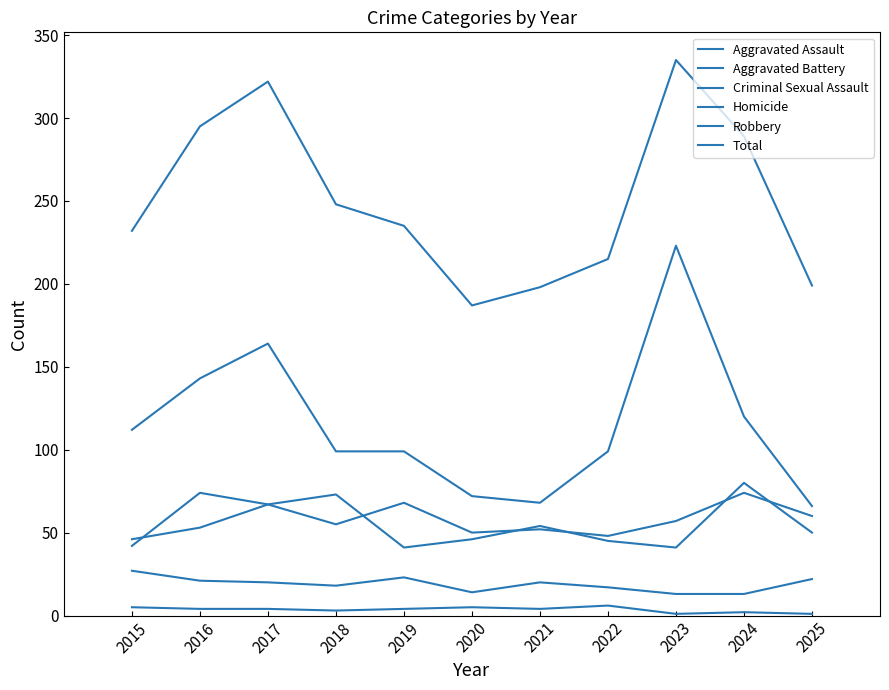

Reading left to right, what are all the values shown in this chart?

Aggravated Assault: 42	74	67	55	68	50	52	48	57	74	60
Aggravated Battery: 46	53	67	73	41	46	54	45	41	80	50
Criminal Sexual Assault: 27	21	20	18	23	14	20	17	13	13	22
Homicide: 5	4	4	3	4	5	4	6	1	2	1
Robbery: 112	143	164	99	99	72	68	99	223	120	66
Total: 232	295	322	248	235	187	198	215	335	289	199